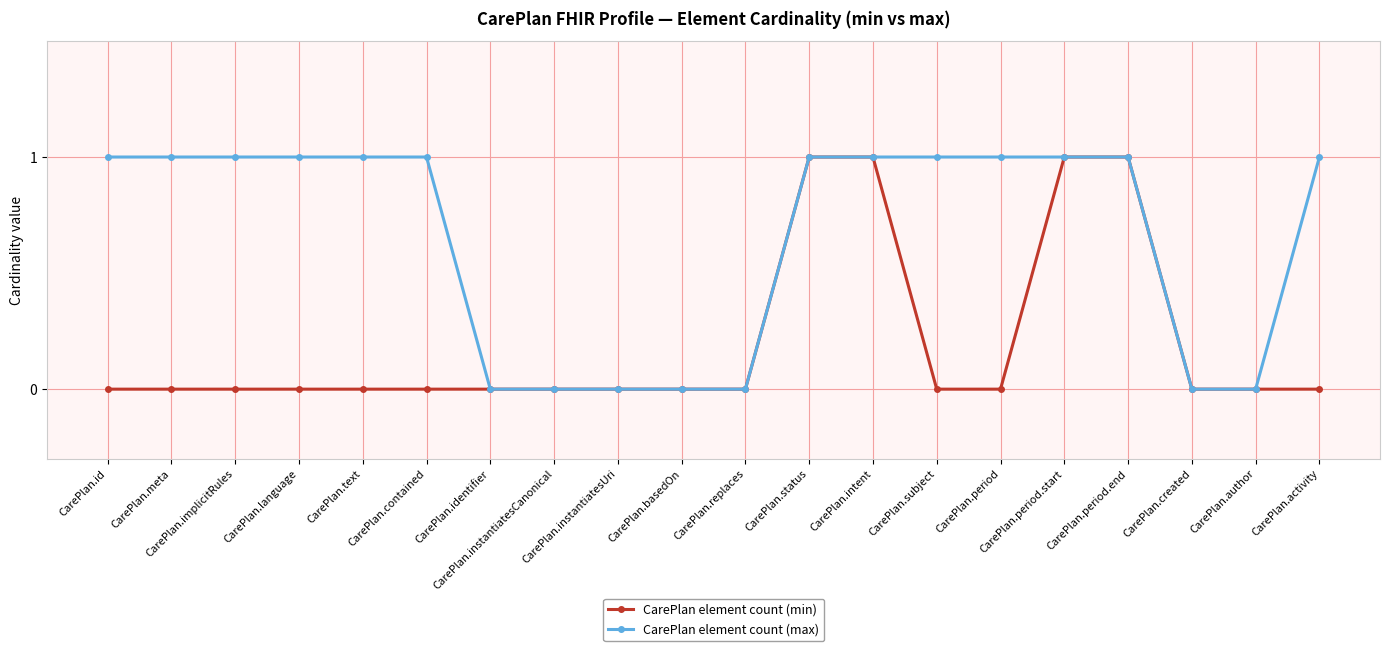

Reading left to right, extract all data points from this chart.

CarePlan element count (min): 0	0	0	0	0	0	0	0	0	0	0	1	1	0	0	1	1	0	0	0
CarePlan element count (max): 1	1	1	1	1	1	0	0	0	0	0	1	1	1	1	1	1	0	0	1